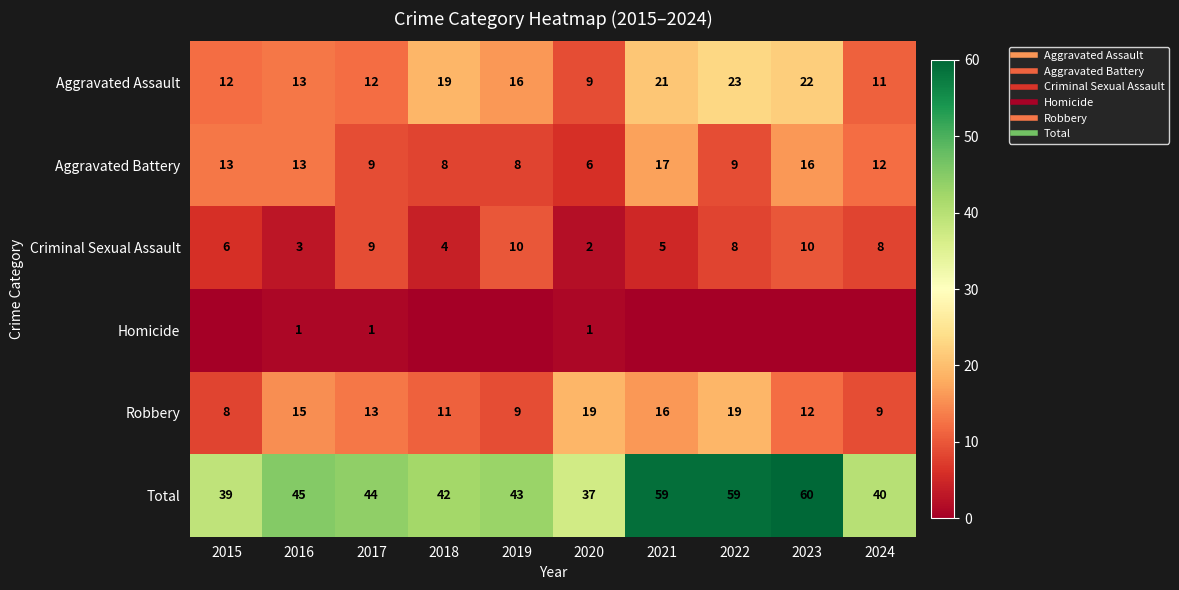

At which label does Aggravated Battery reach its minimum?

2020